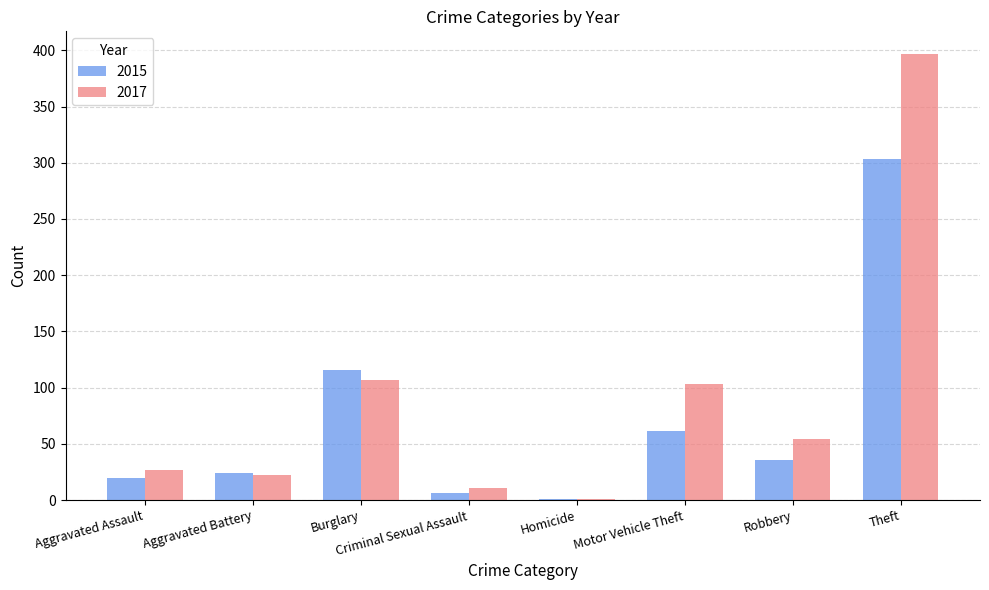

How many groups of bars are there?

8